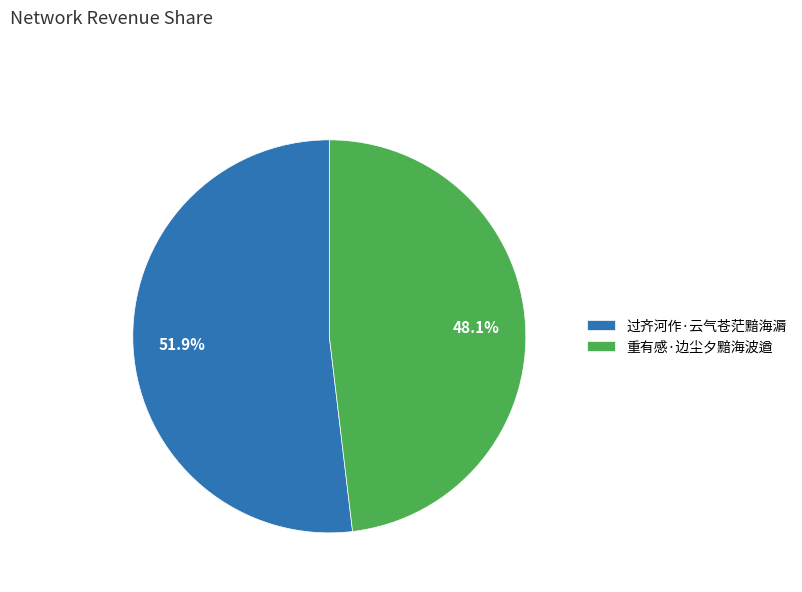

Count the number of slices in the pie.

2